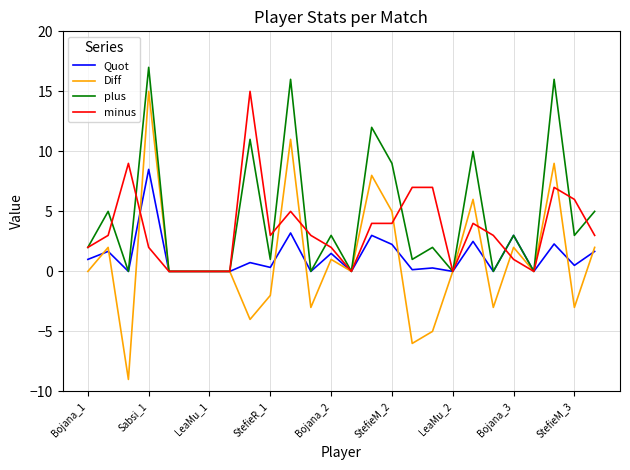

Which series has the widest spread of values?

Diff